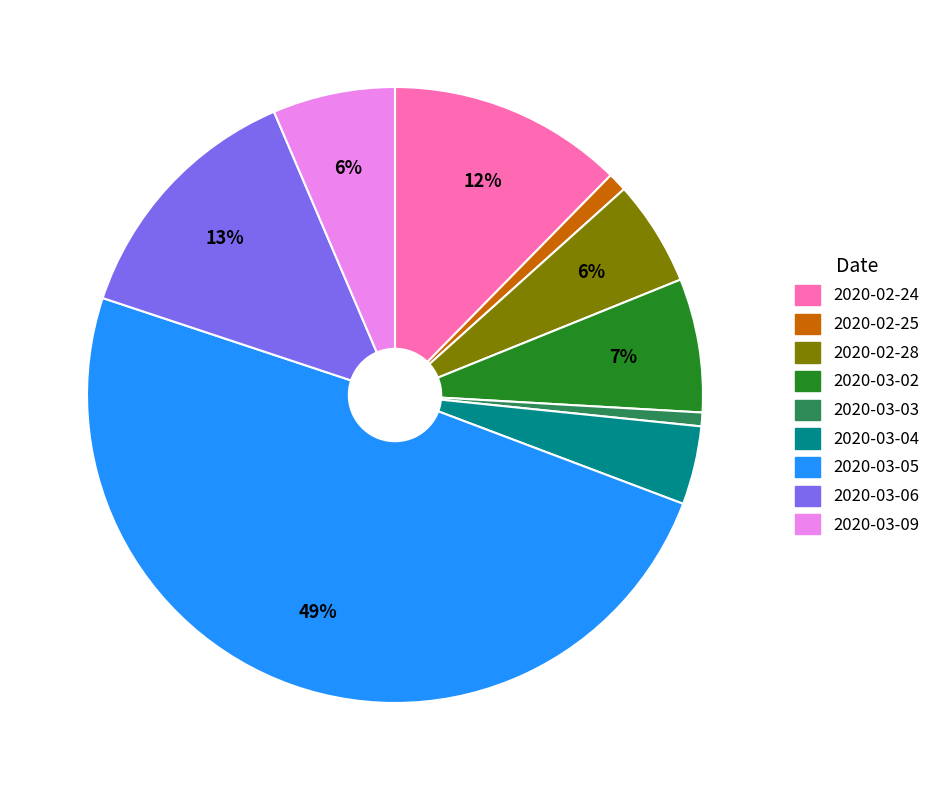

To the nearest percent, what is the difference between the 2020-02-28 and 2020-02-25 slice percentages?

5%